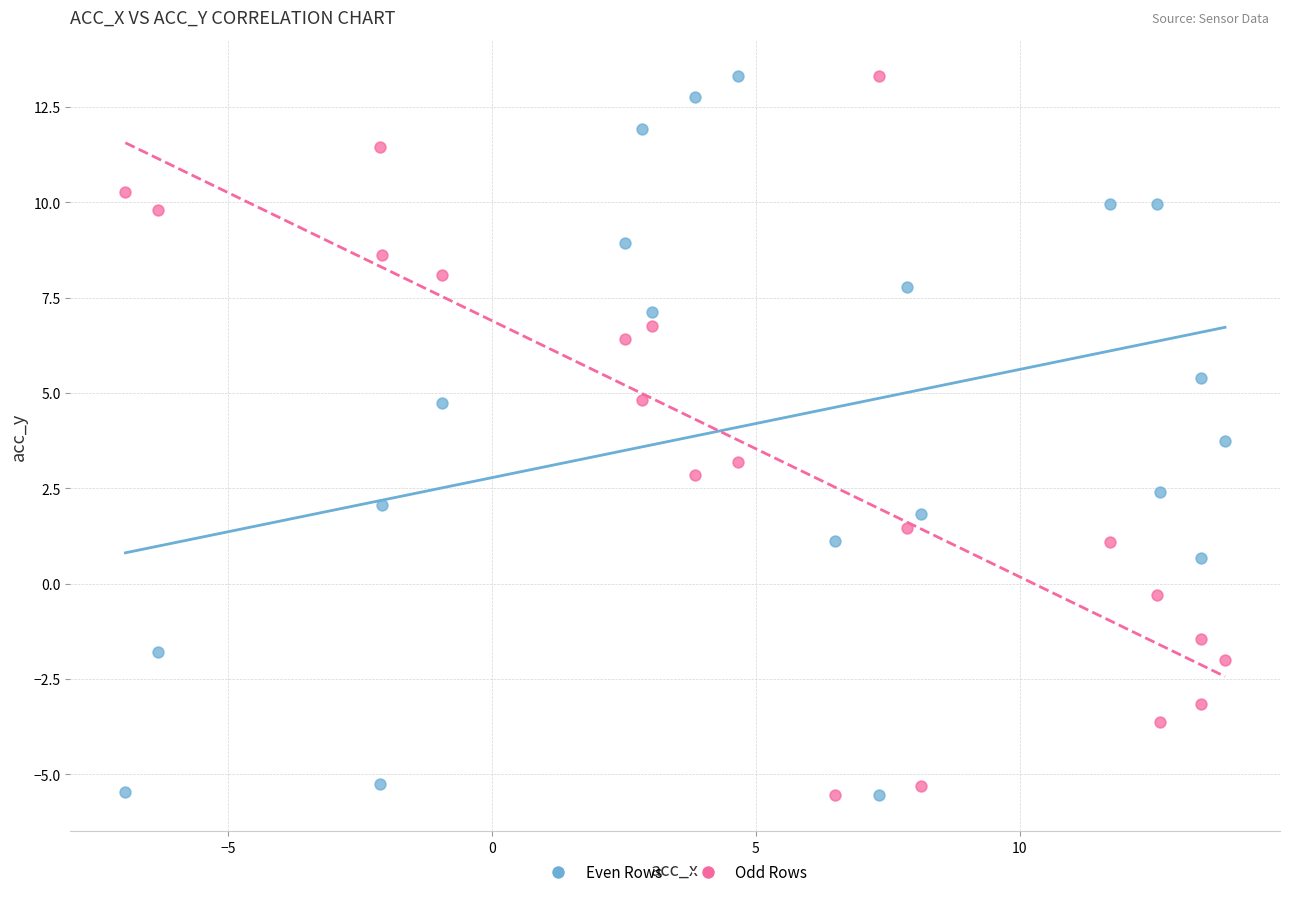

Across all data points, what is the range of X values (max minus min)?

20.8